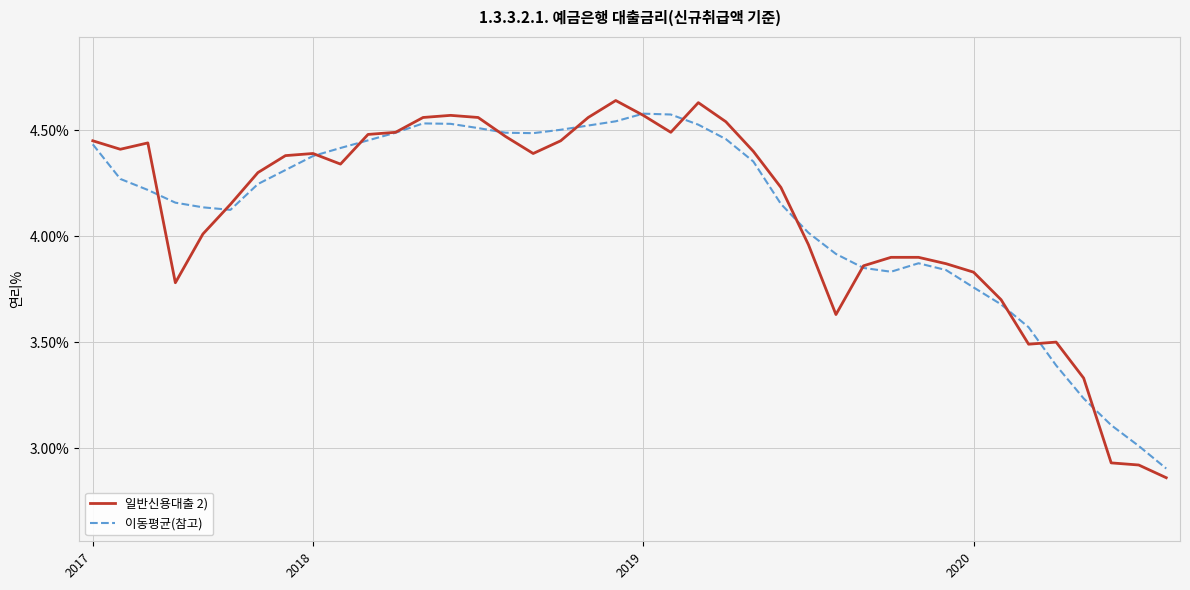

What is the difference between the maximum and minimum values in the 이동평균(참고) series?

1.7